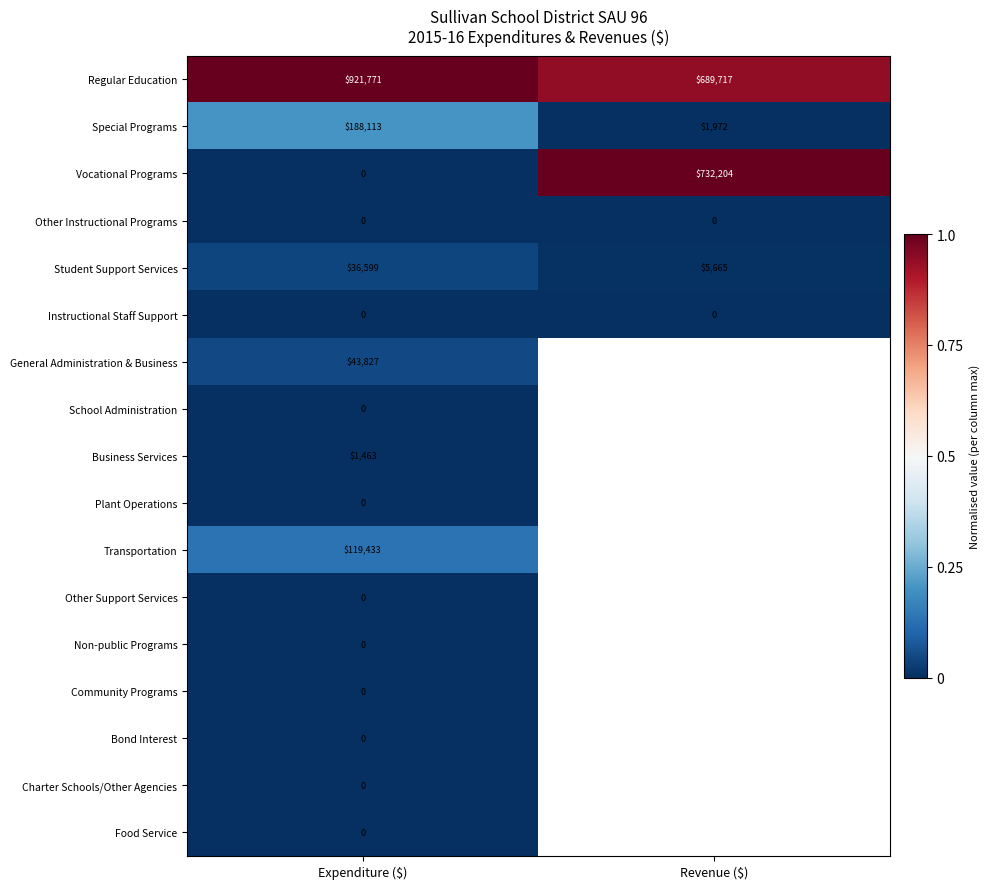

What is the total value across all series at Expenditure ($)?

1311206